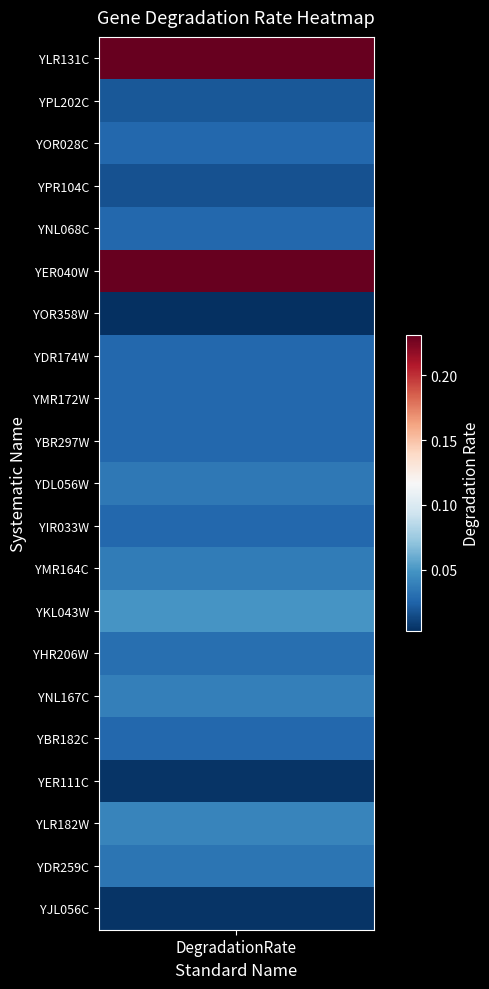

Which label corresponds to the largest value in the chart?

YLR131C_ACE2